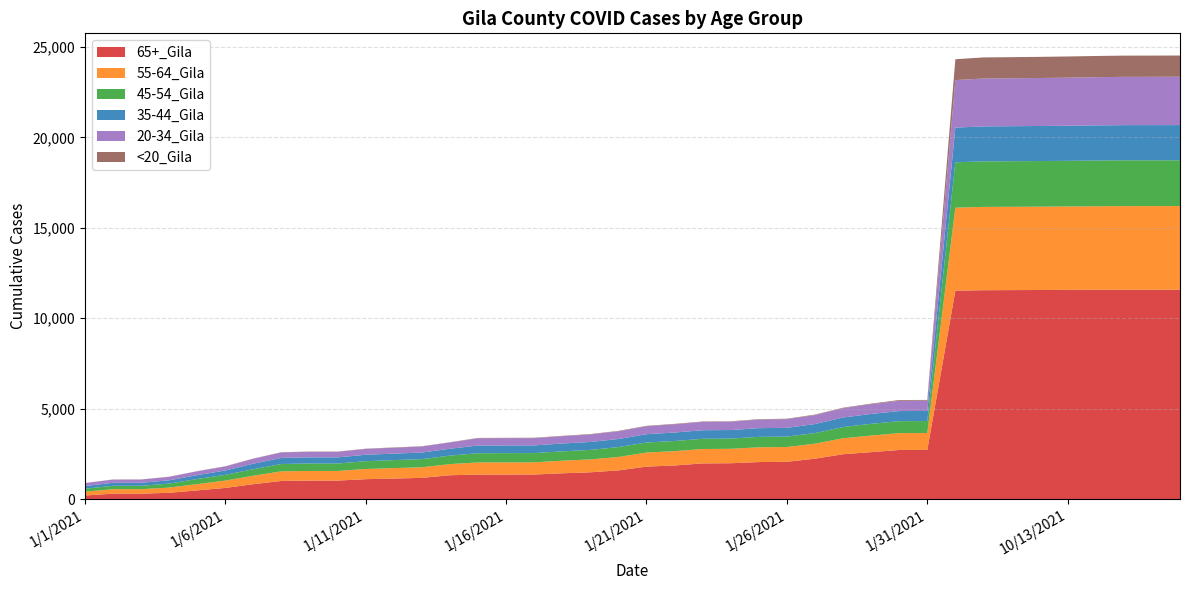

Reading left to right, transcribe all the data shown in this chart.

65+_Gila: 1/1/2021=202	1/2/2021=303	1/3/2021=303	1/4/2021=352	1/5/2021=486	1/6/2021=621	1/7/2021=829	1/8/2021=1008	1/9/2021=1027	1/10/2021=1027	1/11/2021=1105	1/12/2021=1140	1/13/2021=1177	1/14/2021=1322	1/15/2021=1358	1/16/2021=1360	1/17/2021=1363	1/18/2021=1430	1/19/2021=1485	1/20/2021=1590	1/21/2021=1800	1/22/2021=1863	1/23/2021=1977	1/24/2021=1986	1/25/2021=2051	1/26/2021=2065	1/27/2021=2238	1/28/2021=2484	1/29/2021=2599	1/30/2021=2719	1/31/2021=2723	10/1/2021=11526	10/10/2021=11551	10/11/2021=11556	10/12/2021=11562	10/13/2021=11570	10/14/2021=11574	10/15/2021=11575	10/16/2021=11575	10/17/2021=11577
55-64_Gila: 1/1/2021=210	1/2/2021=247	1/3/2021=249	1/4/2021=287	1/5/2021=348	1/6/2021=406	1/7/2021=468	1/8/2021=530	1/9/2021=532	1/10/2021=532	1/11/2021=563	1/12/2021=578	1/13/2021=585	1/14/2021=617	1/15/2021=671	1/16/2021=672	1/17/2021=672	1/18/2021=697	1/19/2021=712	1/20/2021=742	1/21/2021=777	1/22/2021=790	1/23/2021=796	1/24/2021=797	1/25/2021=816	1/26/2021=818	1/27/2021=828	1/28/2021=883	1/29/2021=916	1/30/2021=932	1/31/2021=933	10/1/2021=4588	10/10/2021=4605	10/11/2021=4605	10/12/2021=4607	10/13/2021=4609	10/14/2021=4617	10/15/2021=4624	10/16/2021=4625	10/17/2021=4625
45-54_Gila: 1/1/2021=165	1/2/2021=188	1/3/2021=188	1/4/2021=221	1/5/2021=279	1/6/2021=317	1/7/2021=359	1/8/2021=406	1/9/2021=413	1/10/2021=413	1/11/2021=431	1/12/2021=440	1/13/2021=450	1/14/2021=469	1/15/2021=511	1/16/2021=512	1/17/2021=512	1/18/2021=516	1/19/2021=526	1/20/2021=547	1/21/2021=555	1/22/2021=562	1/23/2021=564	1/24/2021=565	1/25/2021=576	1/26/2021=576	1/27/2021=586	1/28/2021=620	1/29/2021=650	1/30/2021=661	1/31/2021=661	10/1/2021=2507	10/10/2021=2518	10/11/2021=2520	10/12/2021=2522	10/13/2021=2523	10/14/2021=2528	10/15/2021=2532	10/16/2021=2532	10/17/2021=2532
35-44_Gila: 1/1/2021=151	1/2/2021=167	1/3/2021=167	1/4/2021=183	1/5/2021=215	1/6/2021=241	1/7/2021=306	1/8/2021=337	1/9/2021=338	1/10/2021=338	1/11/2021=355	1/12/2021=359	1/13/2021=365	1/14/2021=380	1/15/2021=425	1/16/2021=426	1/17/2021=426	1/18/2021=434	1/19/2021=438	1/20/2021=447	1/21/2021=459	1/22/2021=468	1/23/2021=473	1/24/2021=473	1/25/2021=481	1/26/2021=484	1/27/2021=501	1/28/2021=527	1/29/2021=546	1/30/2021=558	1/31/2021=558	10/1/2021=1918	10/10/2021=1932	10/11/2021=1935	10/12/2021=1937	10/13/2021=1940	10/14/2021=1943	10/15/2021=1944	10/16/2021=1944	10/17/2021=1944
20-34_Gila: 1/1/2021=159	1/2/2021=175	1/3/2021=176	1/4/2021=190	1/5/2021=212	1/6/2021=223	1/7/2021=270	1/8/2021=301	1/9/2021=306	1/10/2021=306	1/11/2021=320	1/12/2021=328	1/13/2021=333	1/14/2021=343	1/15/2021=400	1/16/2021=400	1/17/2021=400	1/18/2021=403	1/19/2021=415	1/20/2021=425	1/21/2021=440	1/22/2021=455	1/23/2021=459	1/24/2021=459	1/25/2021=474	1/26/2021=480	1/27/2021=493	1/28/2021=513	1/29/2021=538	1/30/2021=570	1/31/2021=570	10/1/2021=2627	10/10/2021=2648	10/11/2021=2649	10/12/2021=2653	10/13/2021=2658	10/14/2021=2663	10/15/2021=2670	10/16/2021=2671	10/17/2021=2673
<20_Gila: 1/1/2021=5	1/2/2021=8	1/3/2021=8	1/4/2021=8	1/5/2021=9	1/6/2021=11	1/7/2021=14	1/8/2021=15	1/9/2021=15	1/10/2021=15	1/11/2021=15	1/12/2021=15	1/13/2021=15	1/14/2021=15	1/15/2021=21	1/16/2021=21	1/17/2021=21	1/18/2021=21	1/19/2021=22	1/20/2021=23	1/21/2021=23	1/22/2021=24	1/23/2021=24	1/24/2021=24	1/25/2021=24	1/26/2021=24	1/27/2021=28	1/28/2021=28	1/29/2021=32	1/30/2021=40	1/31/2021=40	10/1/2021=1153	10/10/2021=1165	10/11/2021=1168	10/12/2021=1169	10/13/2021=1171	10/14/2021=1173	10/15/2021=1173	10/16/2021=1173	10/17/2021=1173